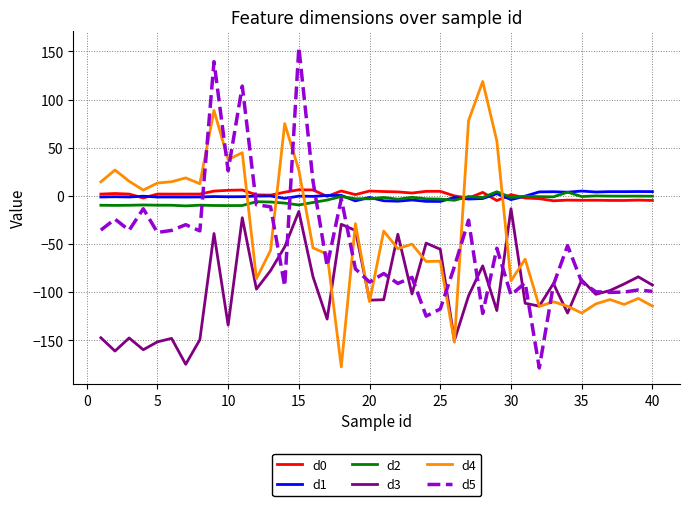

How many values in the d5 series exceed -73?

19